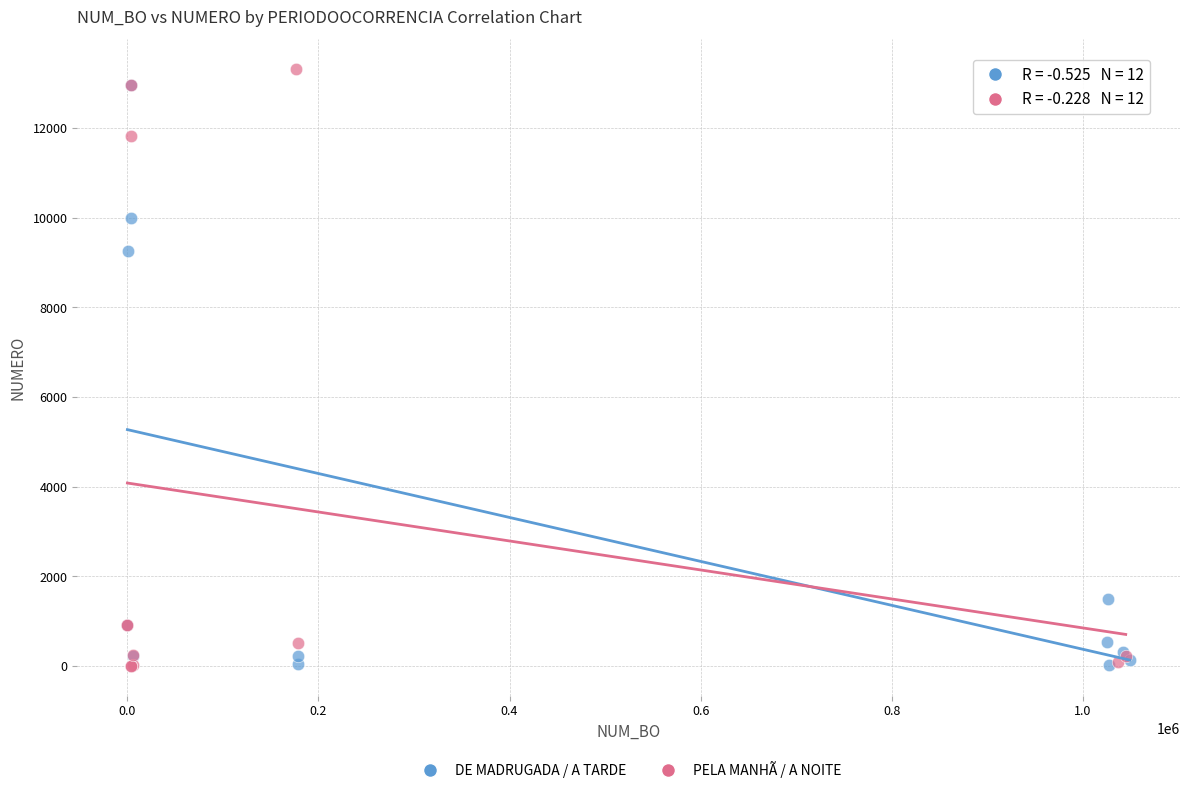

Which series has the largest Y range (max minus min)?

PELA MANHÃ / A NOITE